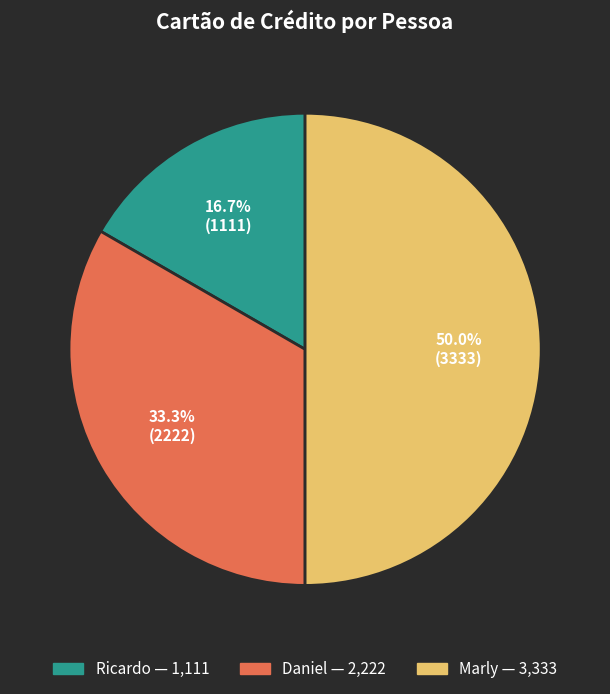

To the nearest percent, what percentage of the pie is Ricardo?

17%